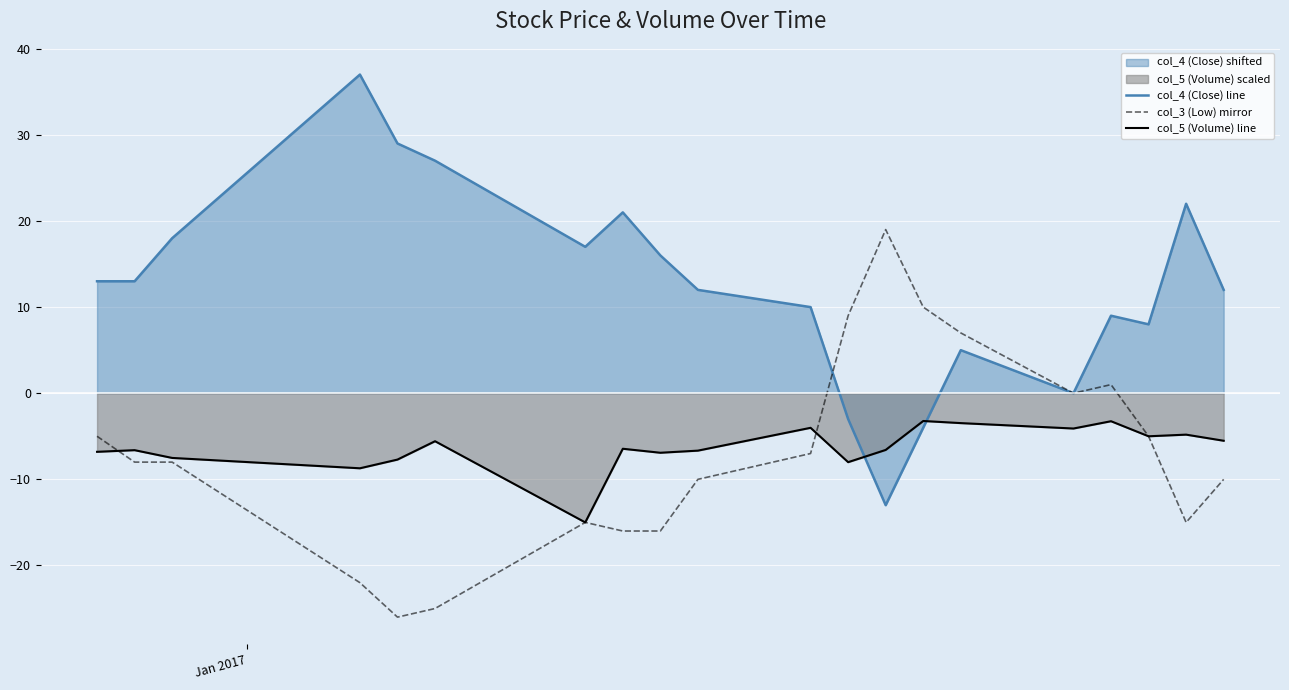

How many negative values does the col_4 (Close) line series have?

3